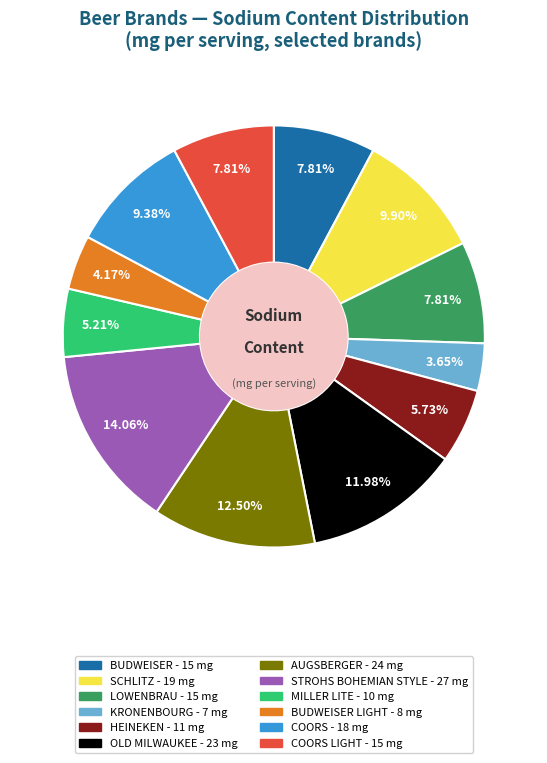

Does any single category account for the majority?

No